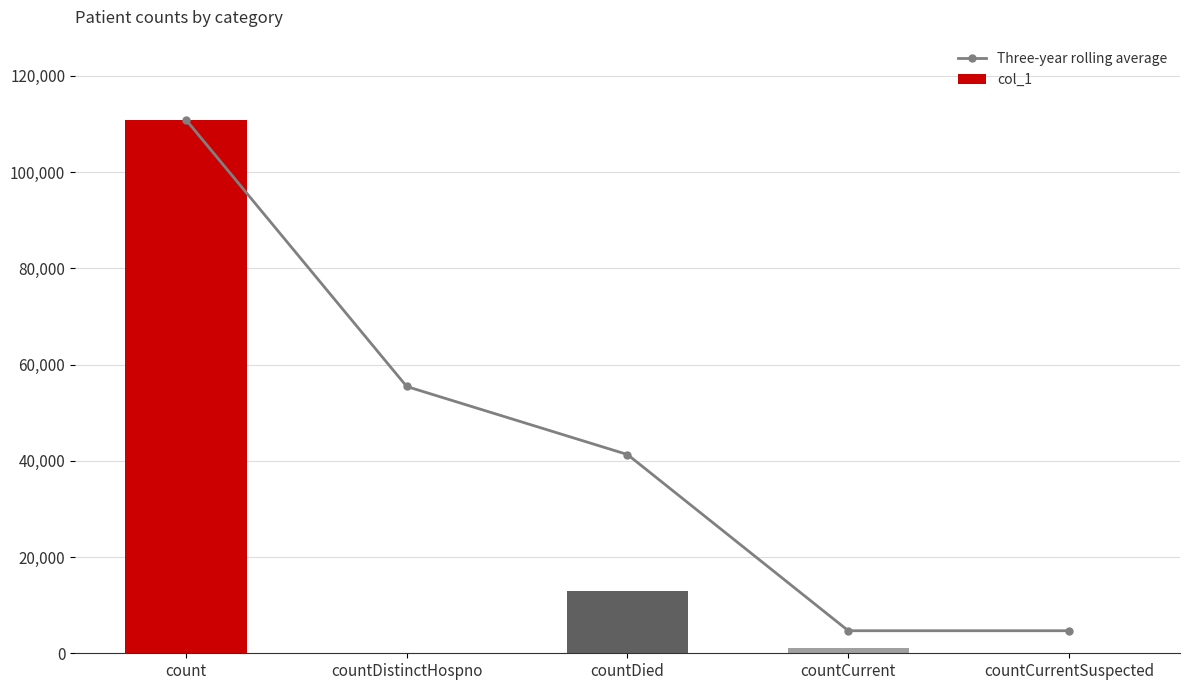

True or false: col_1 has a value of 0.0 at countDistinctHospno.

True